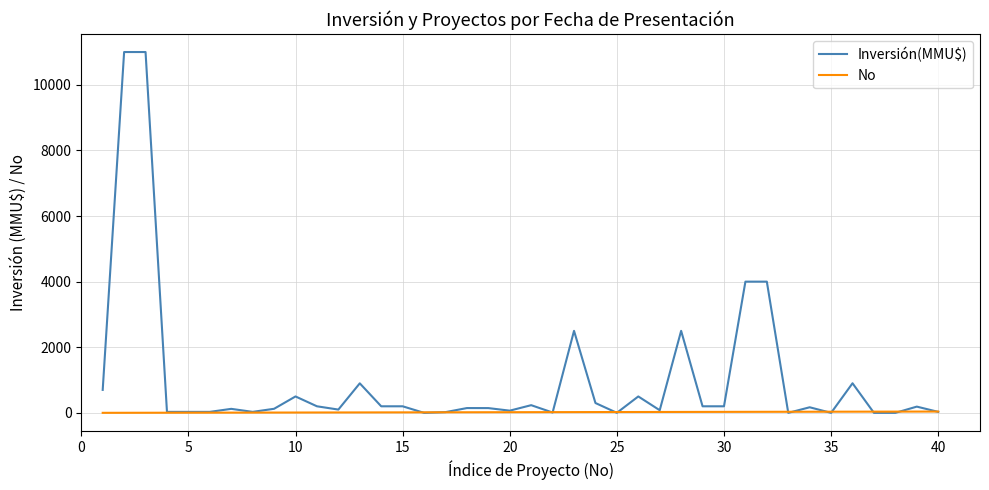

Which series has the largest range (max minus min)?

Inversión(MMU$)